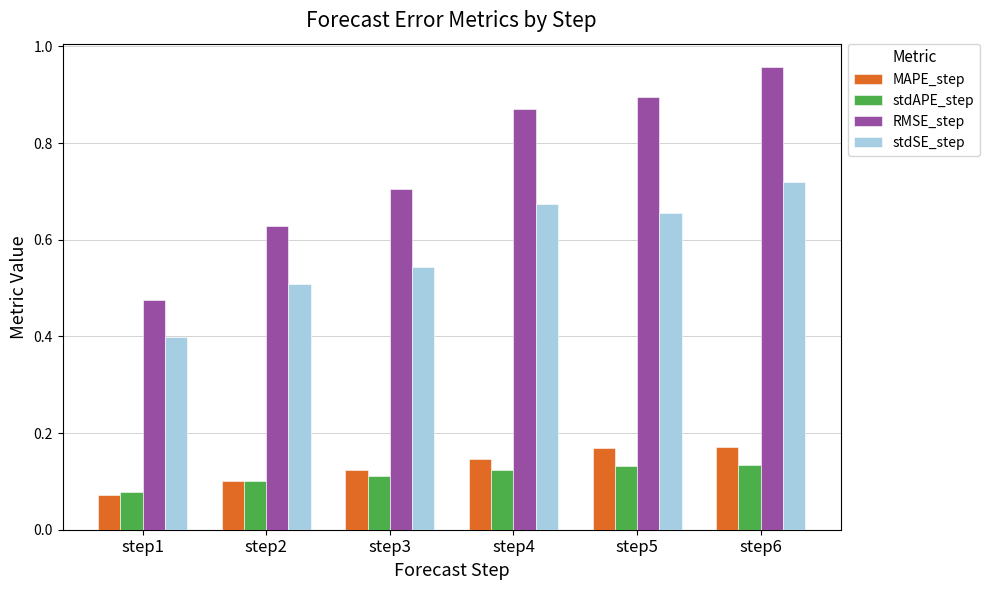

At how many categories does at least one series exceed 0?

6